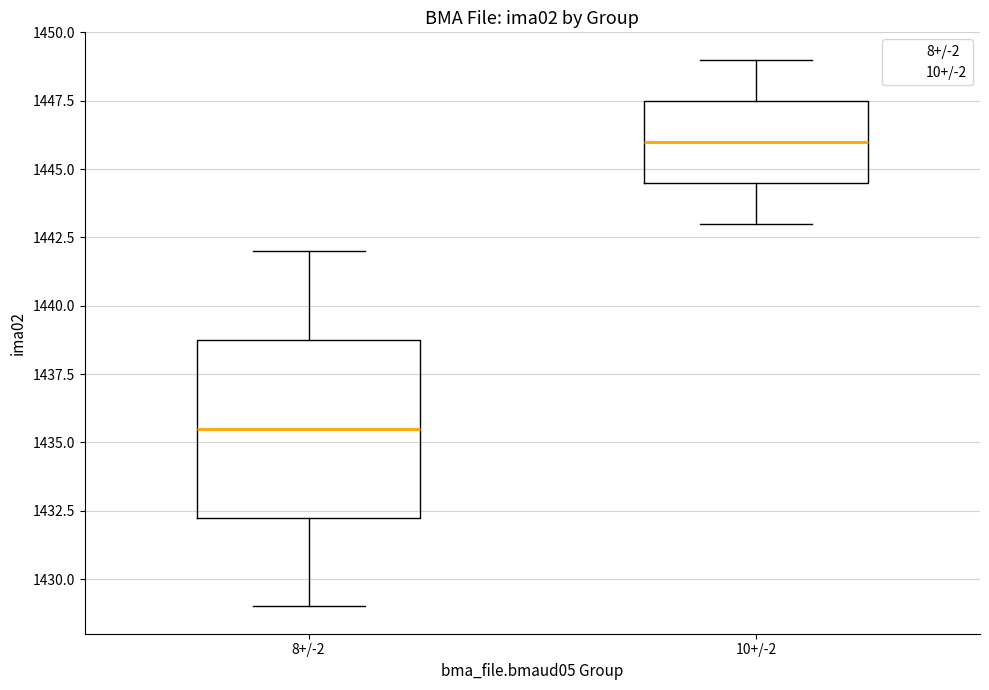

Which box's median line is the lowest?

8+/-2